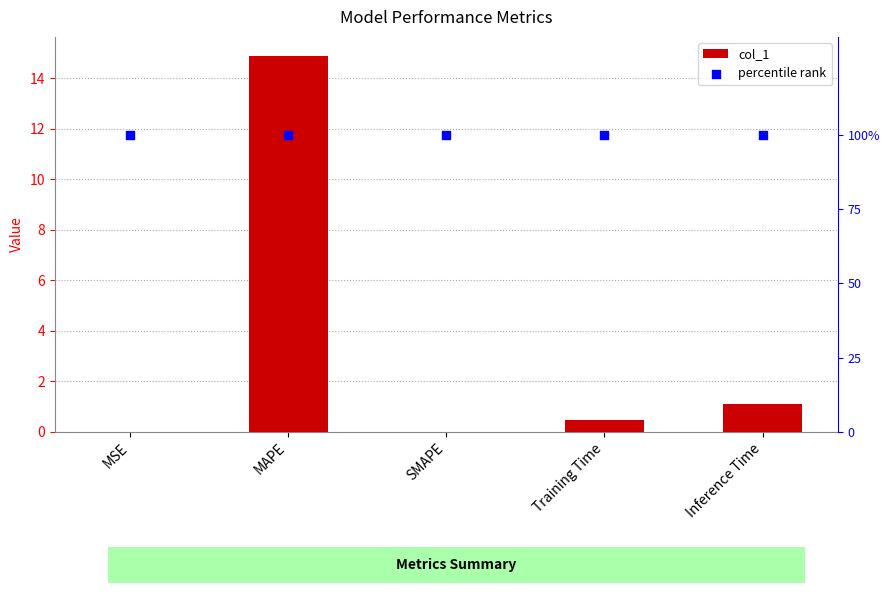

Which series reaches the maximum Y coordinate?

percentile rank